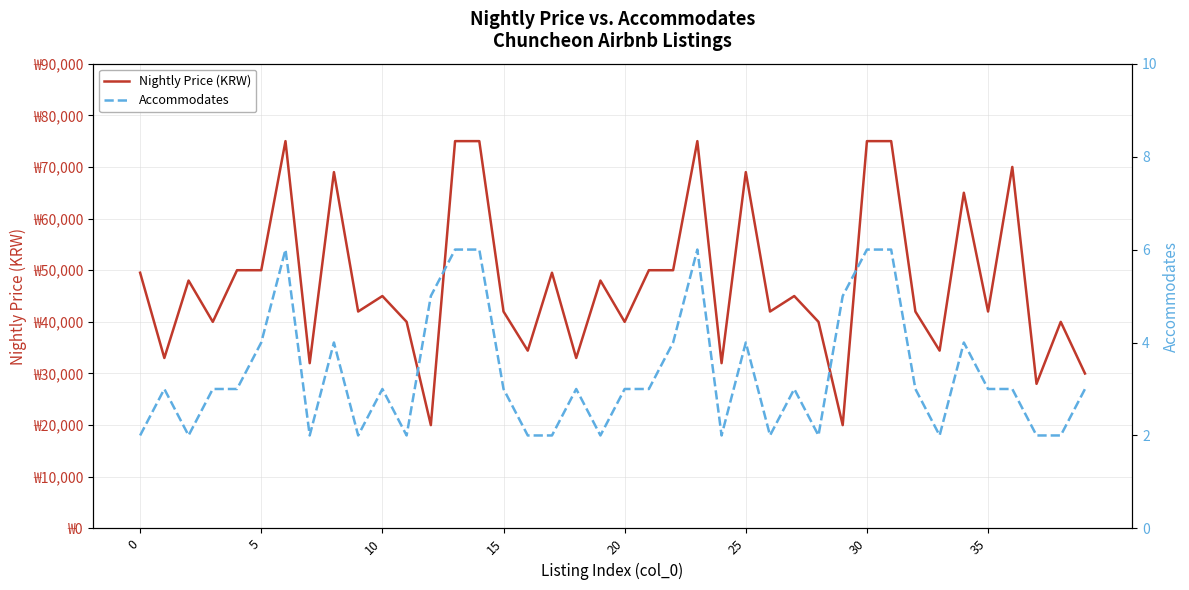

In Accommodates, how many points are lower than both neighbors (excluding endpoints)?

9